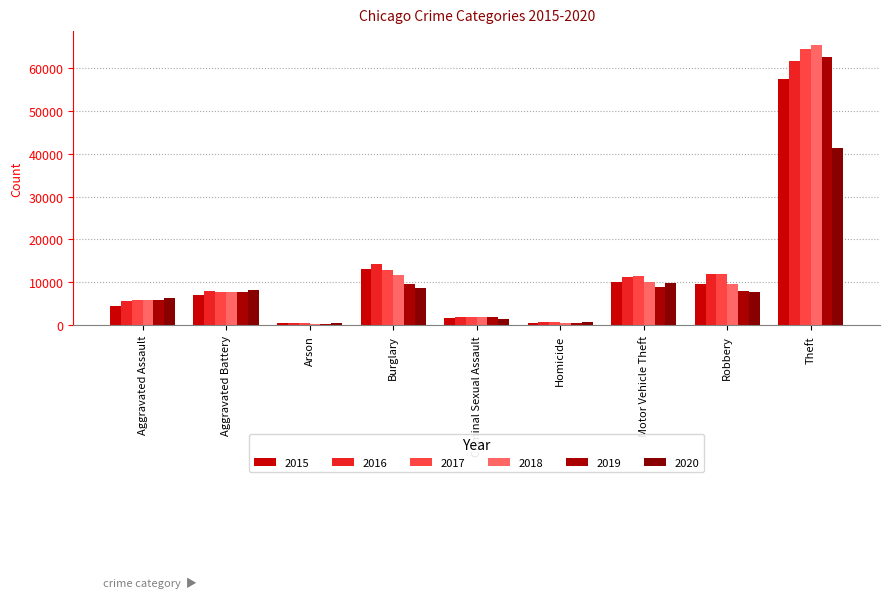

Reading left to right, transcribe all the data shown in this chart.

2015: Aggravated Assault=4480	Aggravated Battery=7018	Arson=448	Burglary=13184	Criminal Sexual Assault=1677	Homicide=496	Motor Vehicle Theft=10068	Robbery=9638	Theft=57350
2016: Aggravated Assault=5712	Aggravated Battery=8085	Arson=515	Burglary=14289	Criminal Sexual Assault=1824	Homicide=786	Motor Vehicle Theft=11286	Robbery=11960	Theft=61620
2017: Aggravated Assault=5793	Aggravated Battery=7845	Arson=444	Burglary=13001	Criminal Sexual Assault=1952	Homicide=672	Motor Vehicle Theft=11380	Robbery=11880	Theft=64382
2018: Aggravated Assault=6001	Aggravated Battery=7734	Arson=373	Burglary=11746	Criminal Sexual Assault=1992	Homicide=589	Motor Vehicle Theft=9985	Robbery=9680	Theft=65286
2019: Aggravated Assault=5841	Aggravated Battery=7857	Arson=376	Burglary=9639	Criminal Sexual Assault=1886	Homicide=498	Motor Vehicle Theft=8977	Robbery=7994	Theft=62491
2020: Aggravated Assault=6263	Aggravated Battery=8319	Arson=588	Burglary=8757	Criminal Sexual Assault=1464	Homicide=787	Motor Vehicle Theft=9959	Robbery=7855	Theft=41320